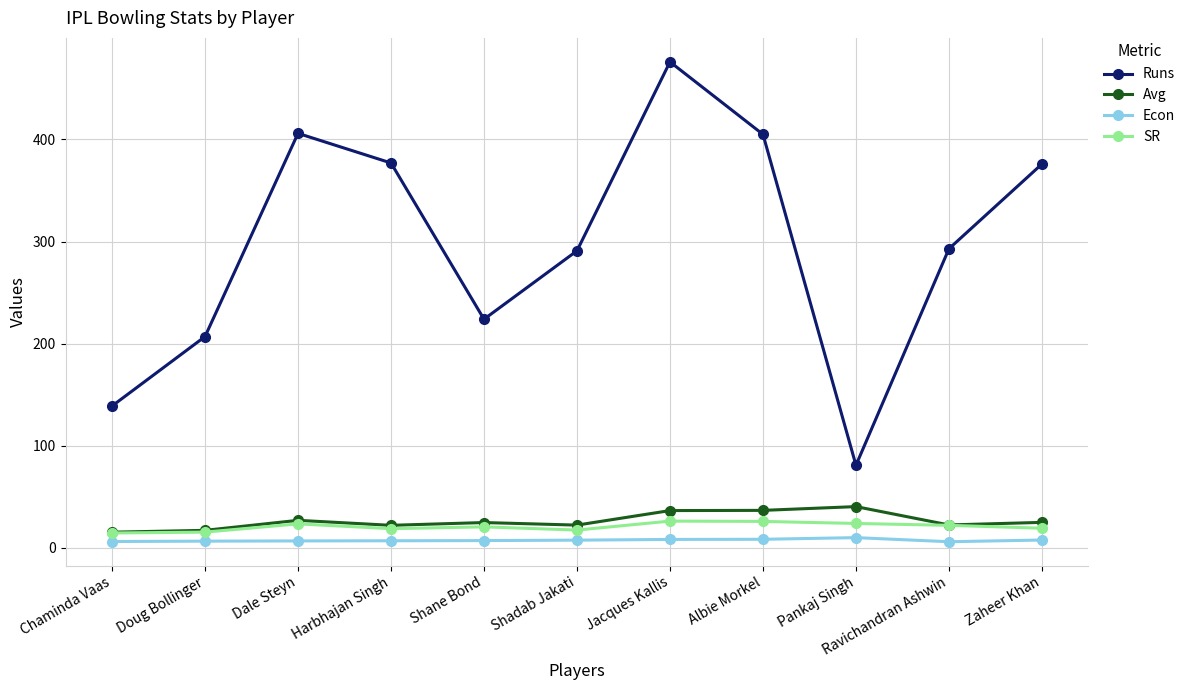

At how many categories does at least one series exceed 352?

5